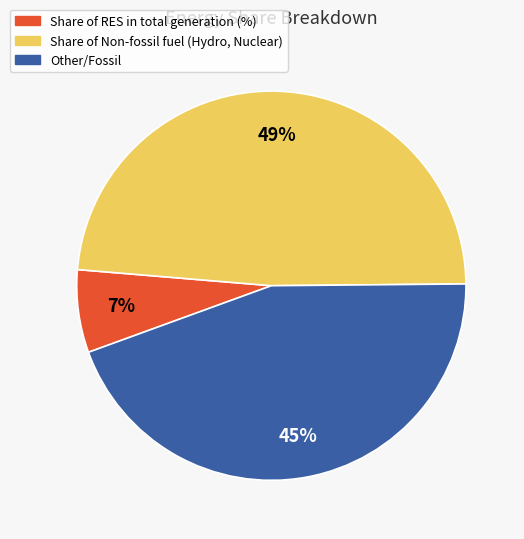

Does any single category account for the majority?

No